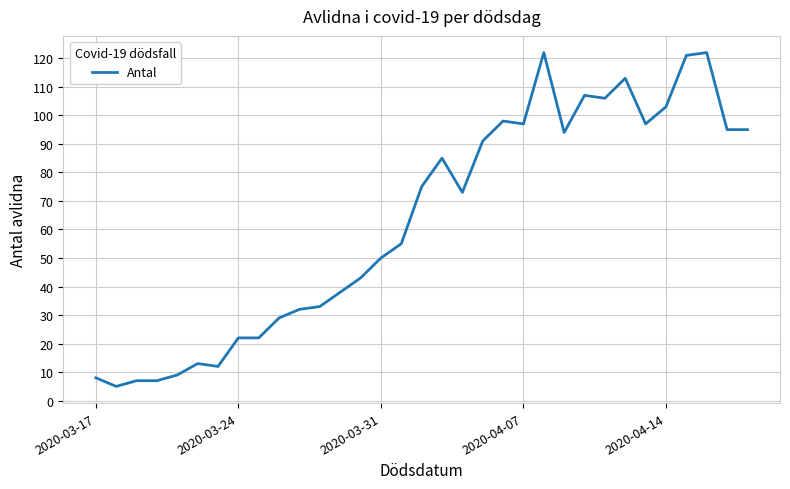

Is this an area chart (filled region under the line)?

No